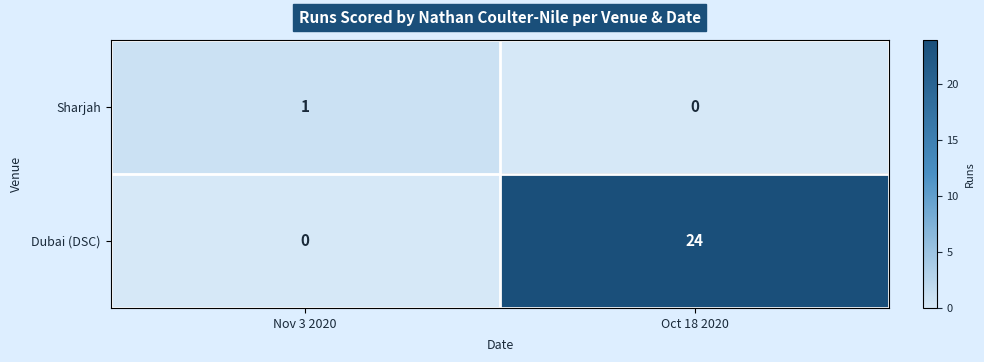

At which category is the sum across all series the highest?

Oct 18 2020